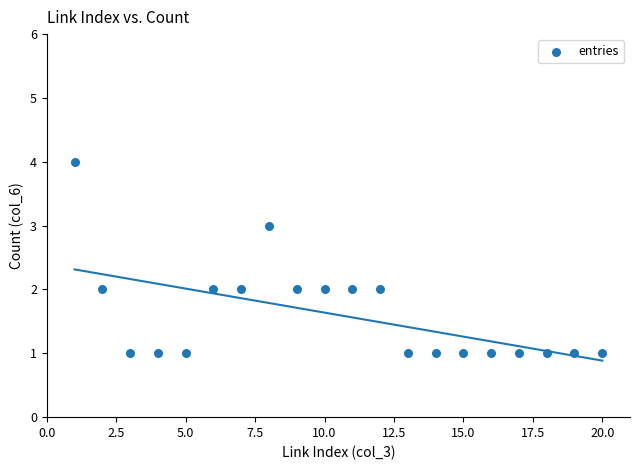

What is the range of X values (max minus min)?

19